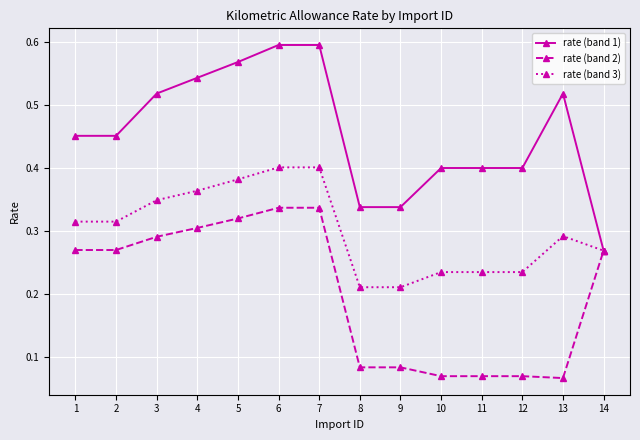

Count the number of data series in this chart.

3